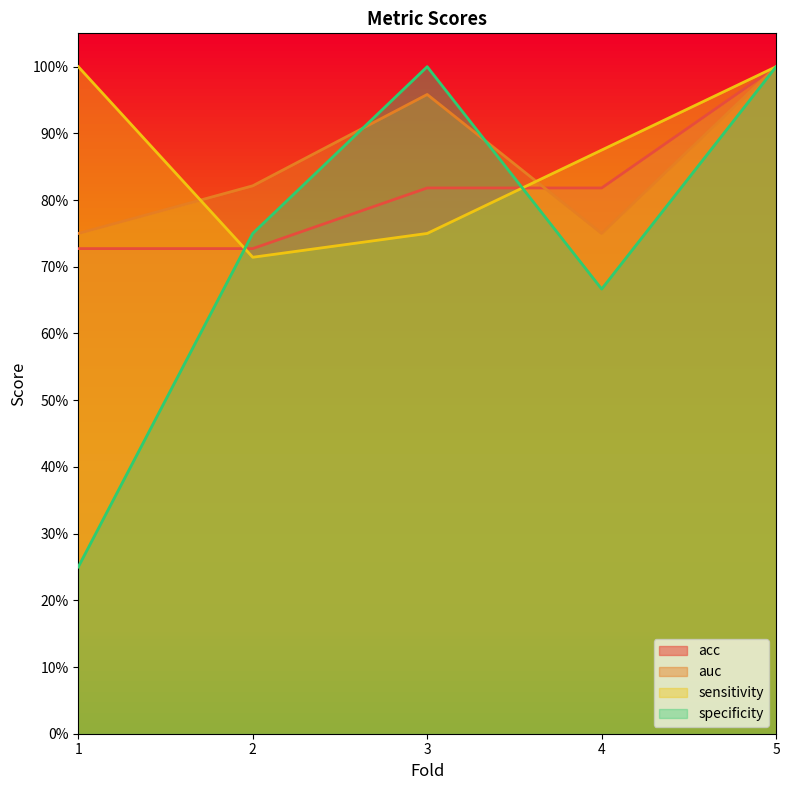

What is the lowest value of the auc series?

0.8